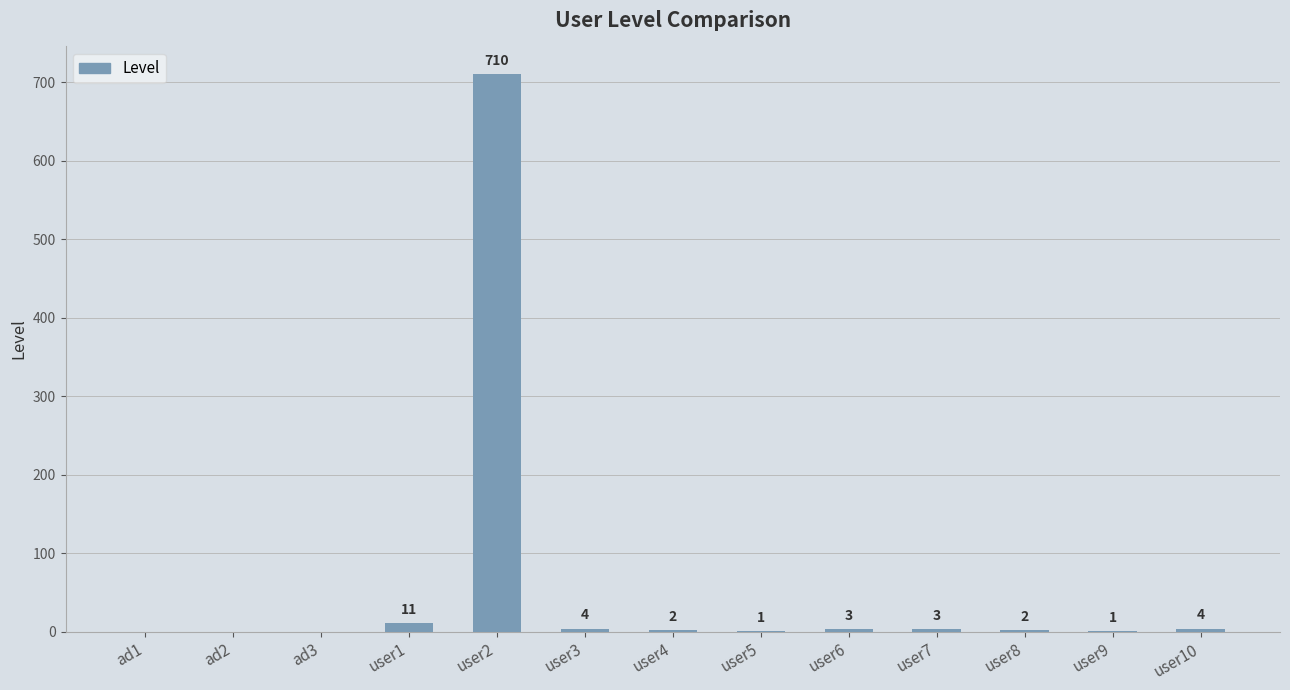

What is the ratio of the value at user6 to the value at user7?

1.0